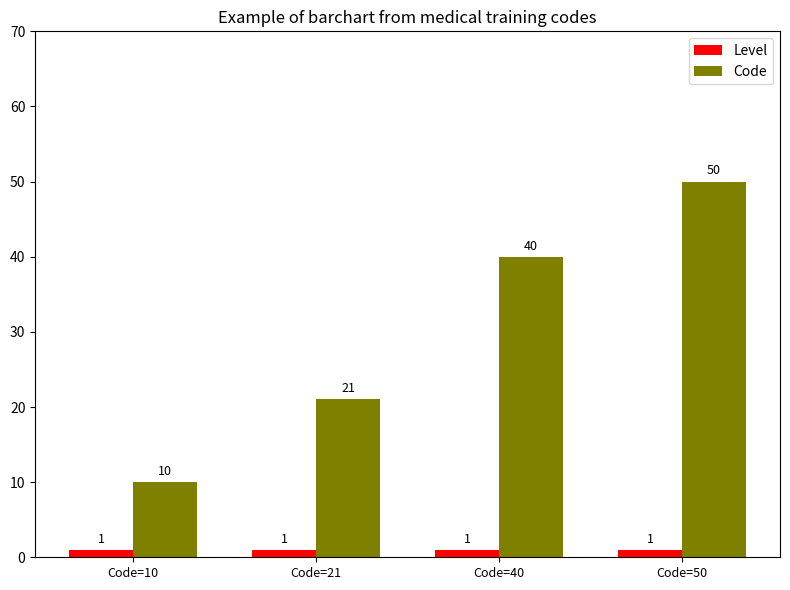

Does the chart contain stacked bars?

No